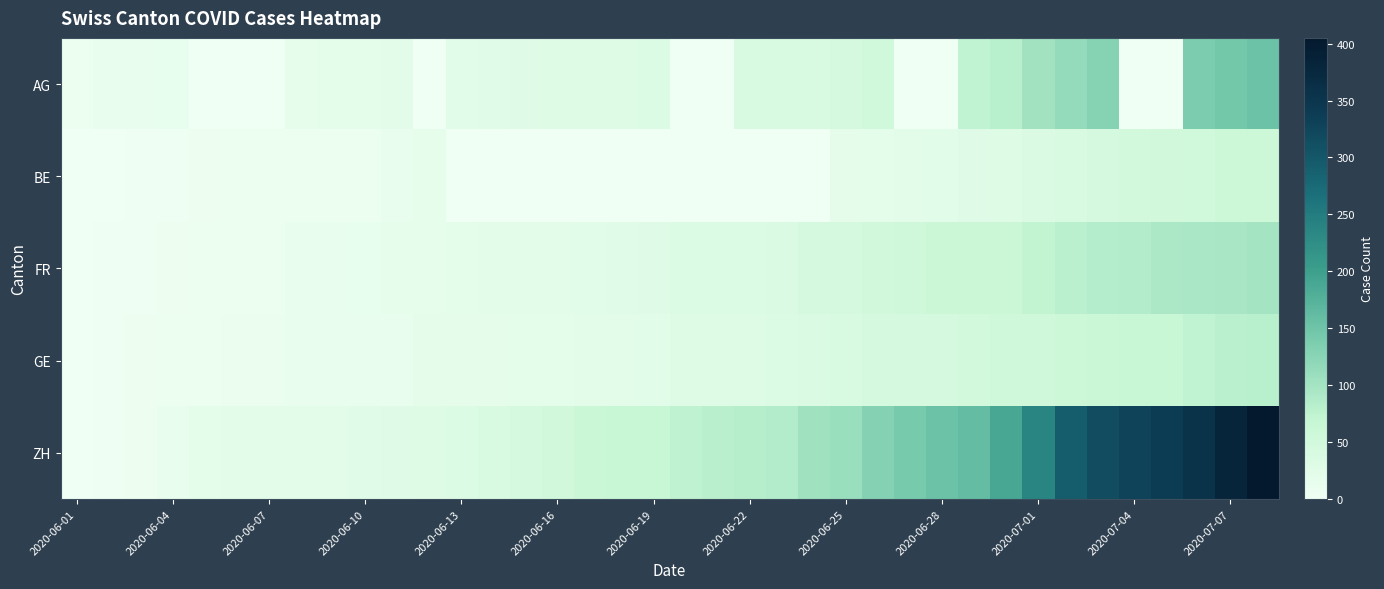

At which category is the sum across all series the highest?

37